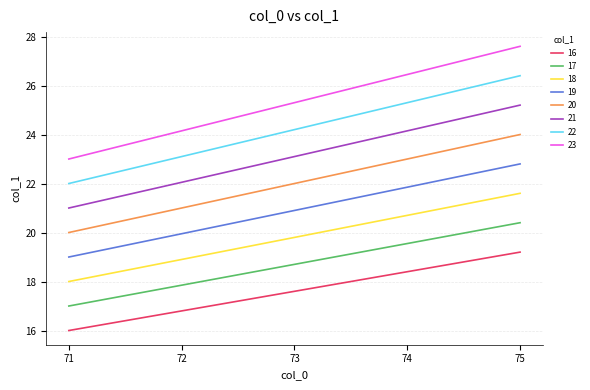

What is the minimum value shown in the chart?

16.0